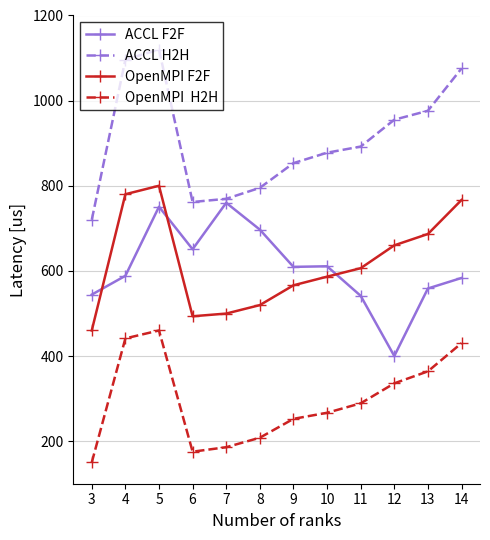

What is the spread (max minus min) of values at 13?

612.2